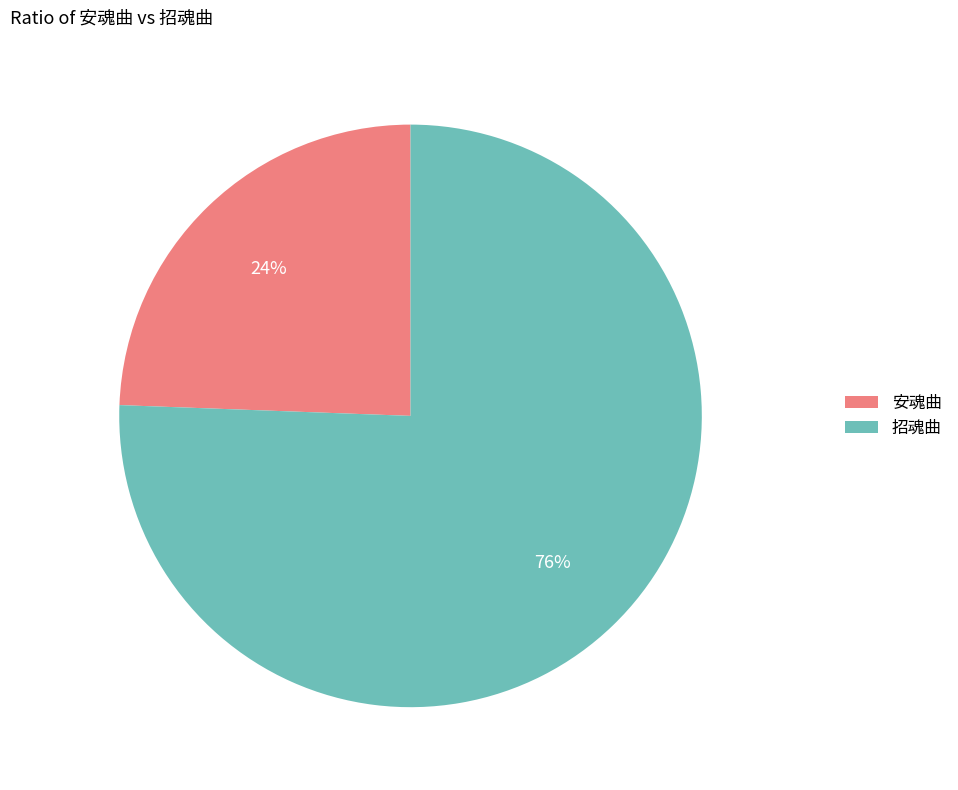

What percentage is the 招魂曲 slice, to the nearest percent?

76%